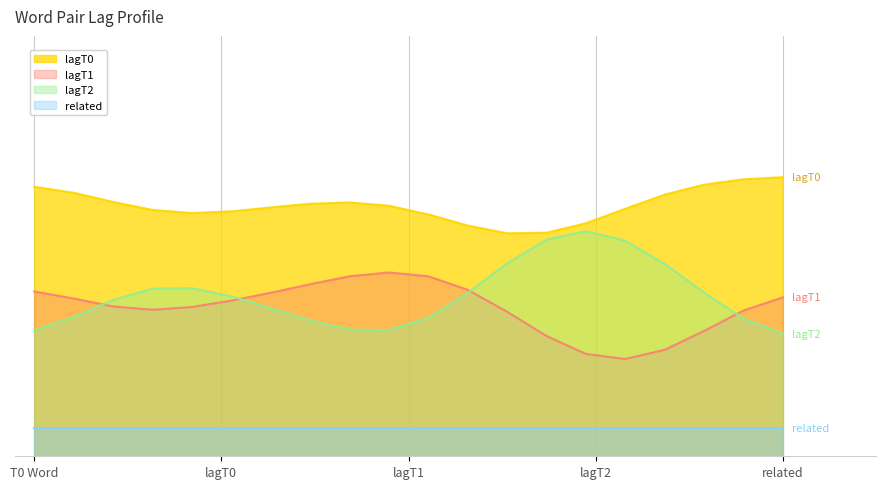

Rank the series by their maximum value, from lowest to highest.

related, lagT1, lagT2, lagT0